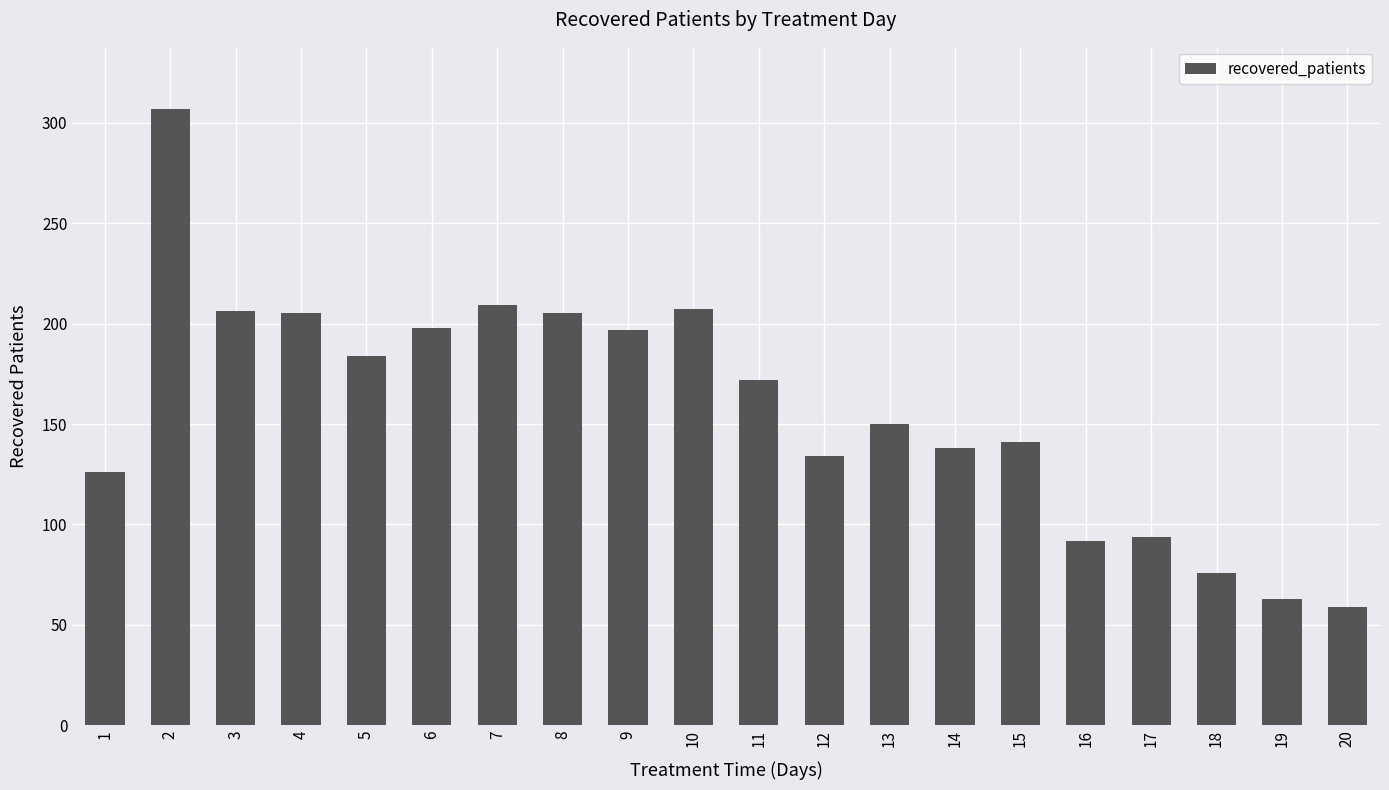

What is the difference between the maximum and second lowest values?

244